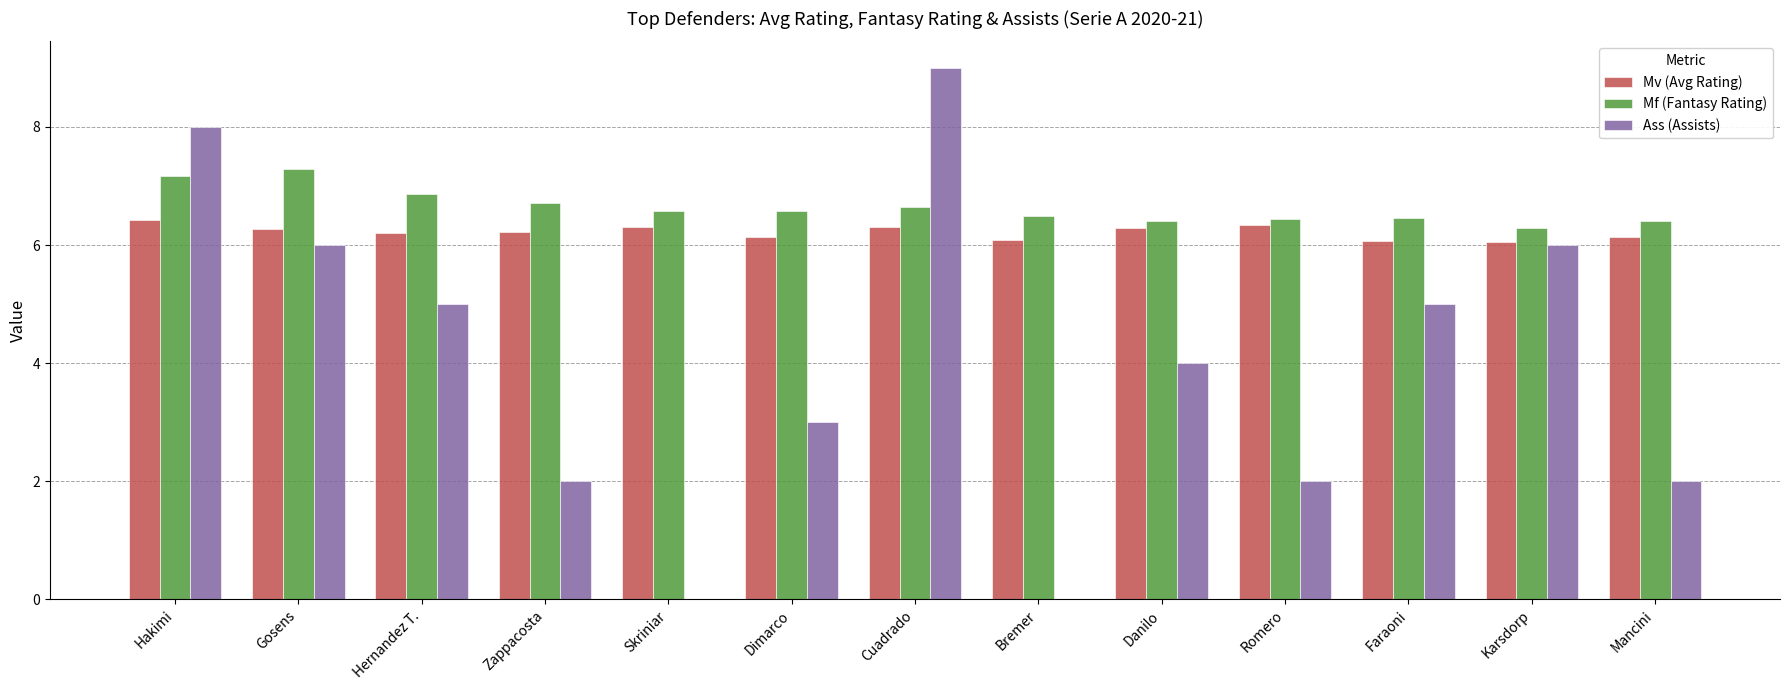

What is the approximate value of Mf (Fantasy Rating) at Zappacosta?

6.7